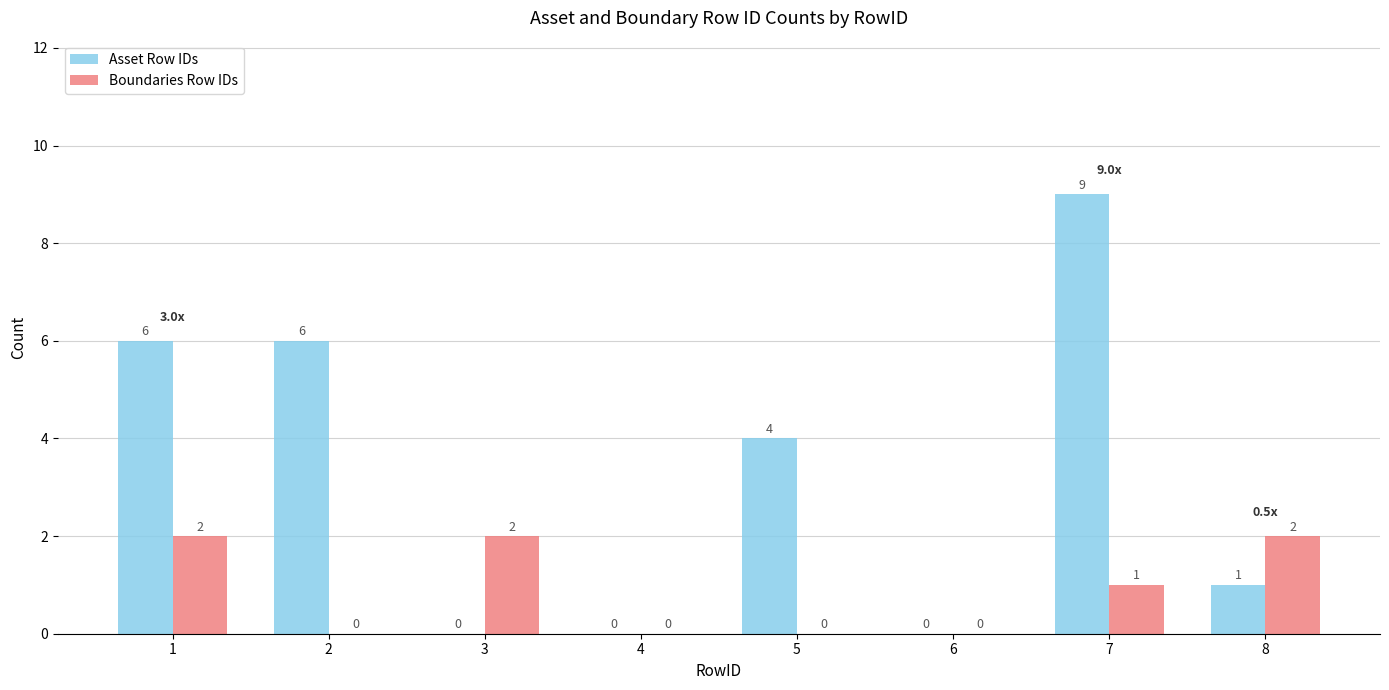

Between 7 and 8, which series saw the biggest shift?

Asset Row IDs